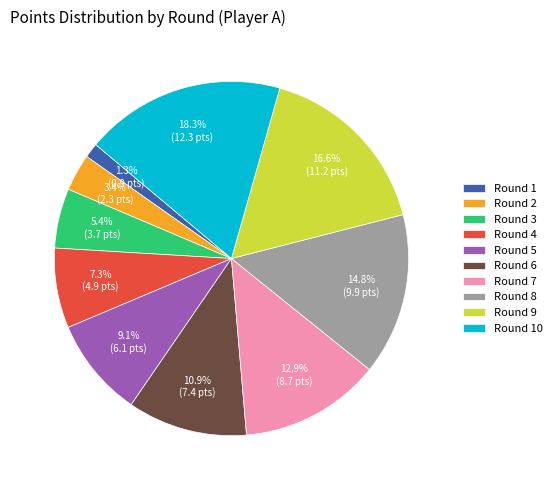

To the nearest percent, what portion does Round 3 represent?

5%